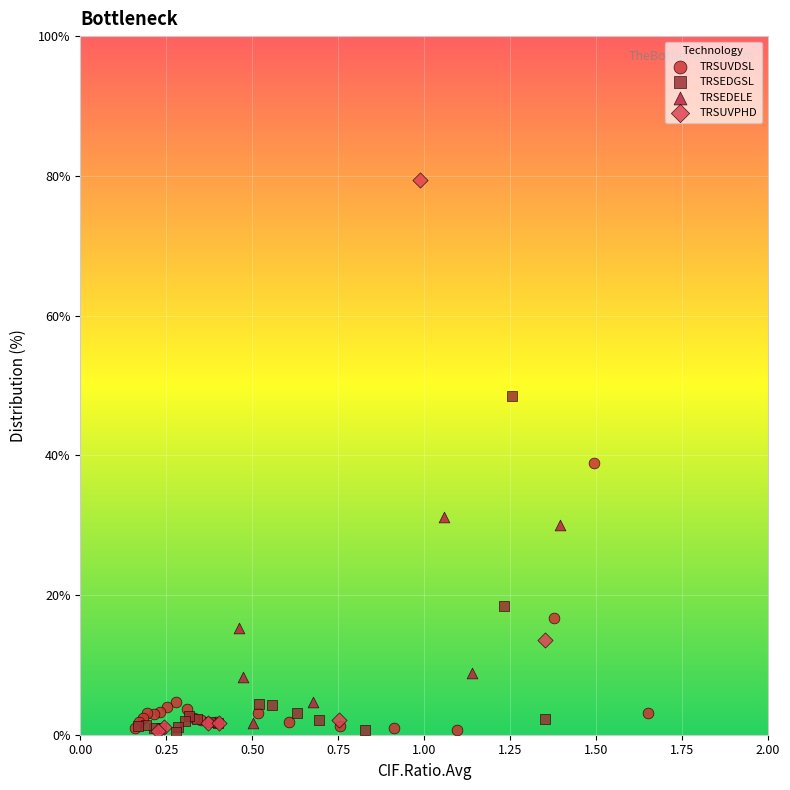

What are all the series names shown in the legend?

TRSUVDSL, TRSEDGSL, TRSEDELE, TRSUVPHD